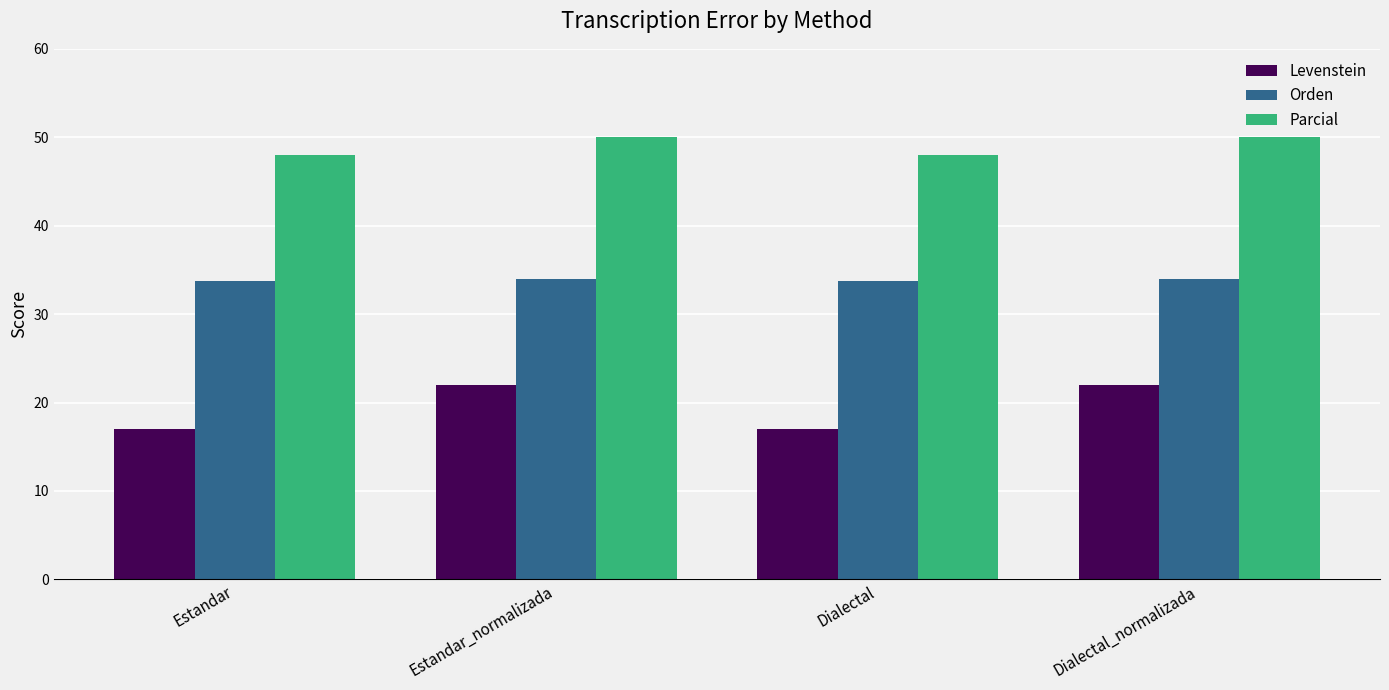

What are all the series names shown in the legend?

Levenstein, Orden, Parcial